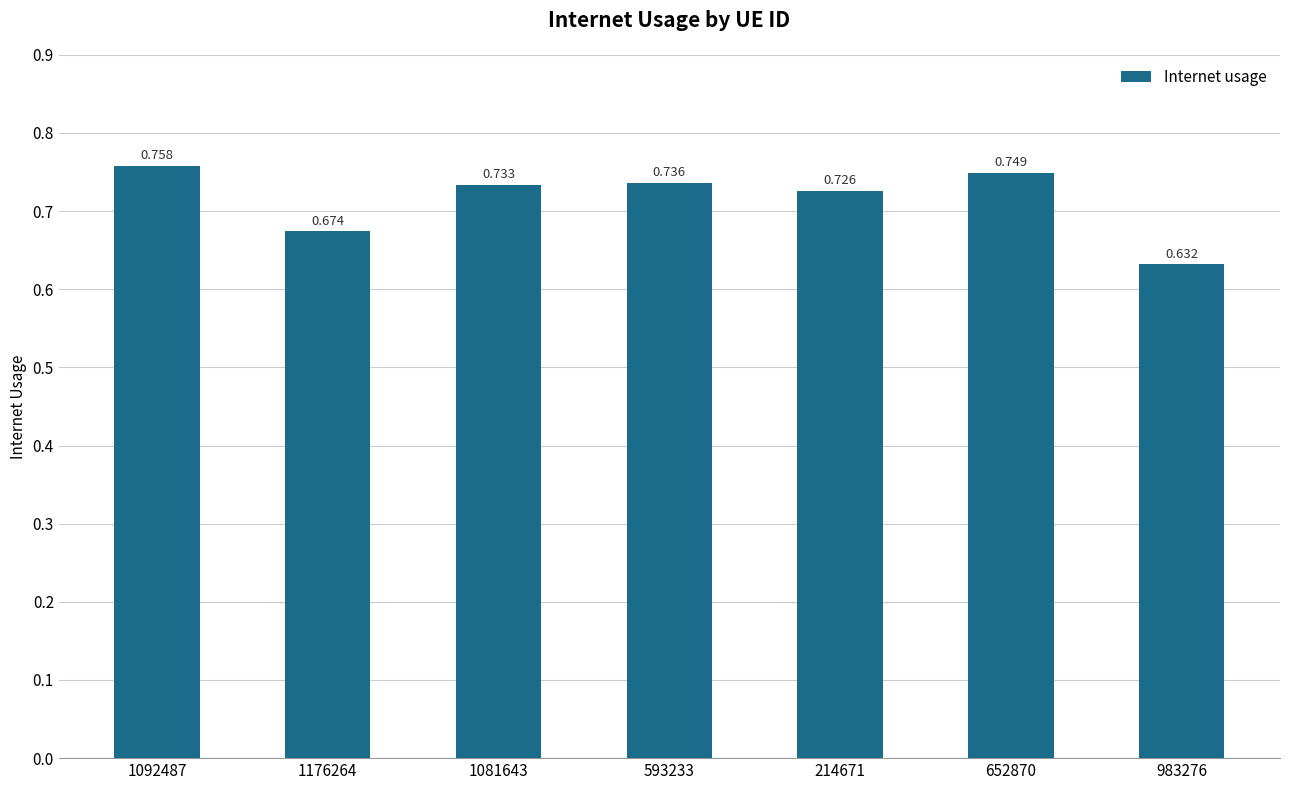

The chart shows a value of 1.2 at 214671. True or false?

False